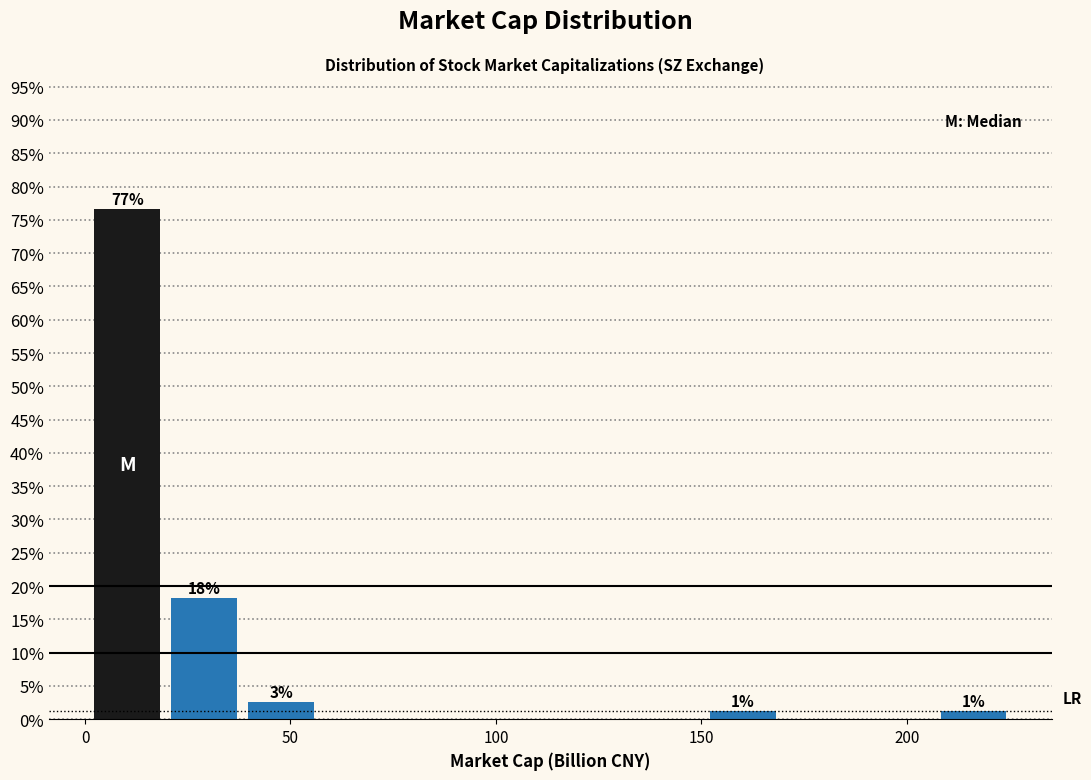

Around what value on the x-axis is the tallest bar? Give the approximate position of its centre, as read against the axis.

10